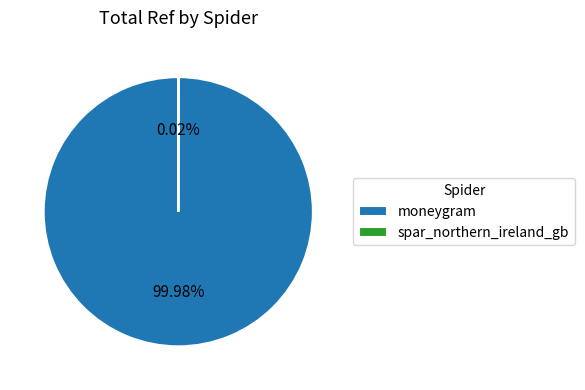

Does moneygram represent more than half of the total?

Yes